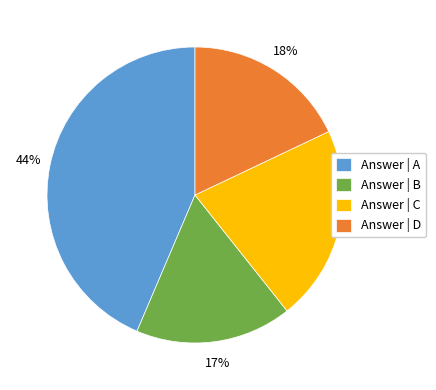

Rank the categories by value from lowest to highest.

Answer | B, Answer | D, Answer | C, Answer | A